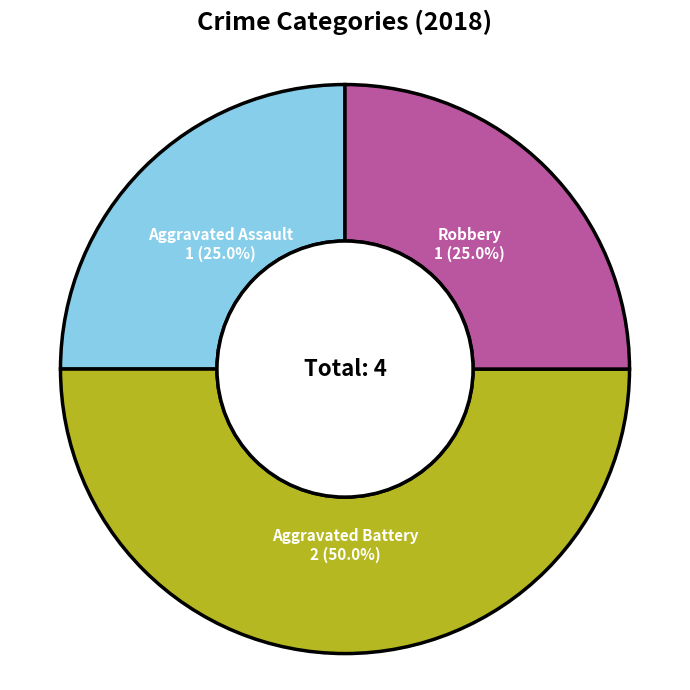

What is the ratio of the value at Aggravated Assault to the value at Aggravated Battery?

0.5